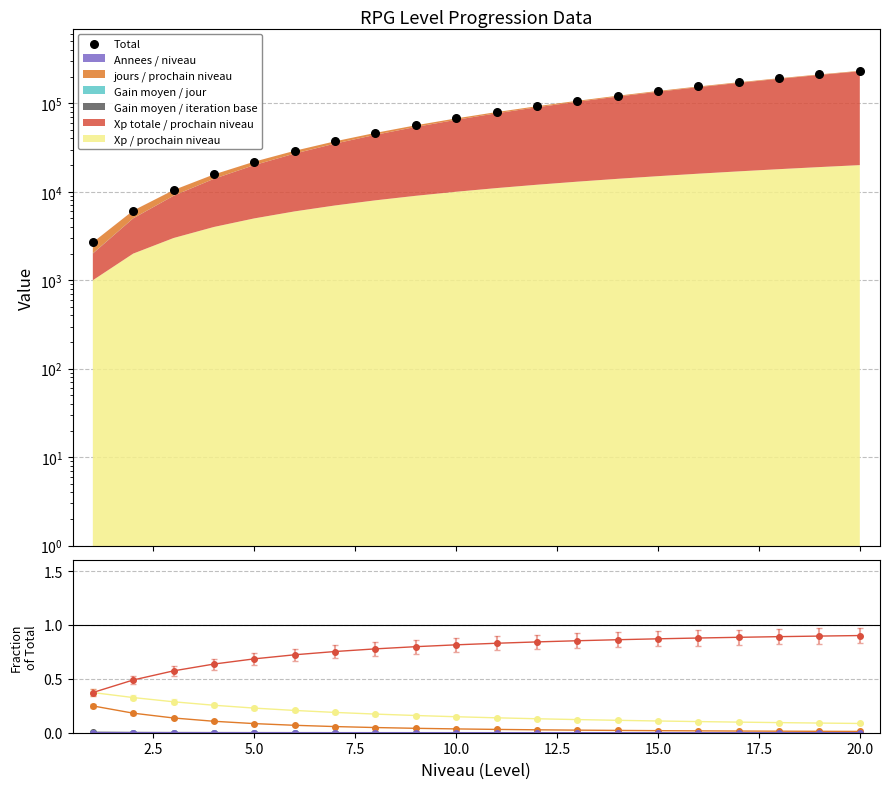

Which series has the widest spread of Y values?

Xp totale / prochain niveau